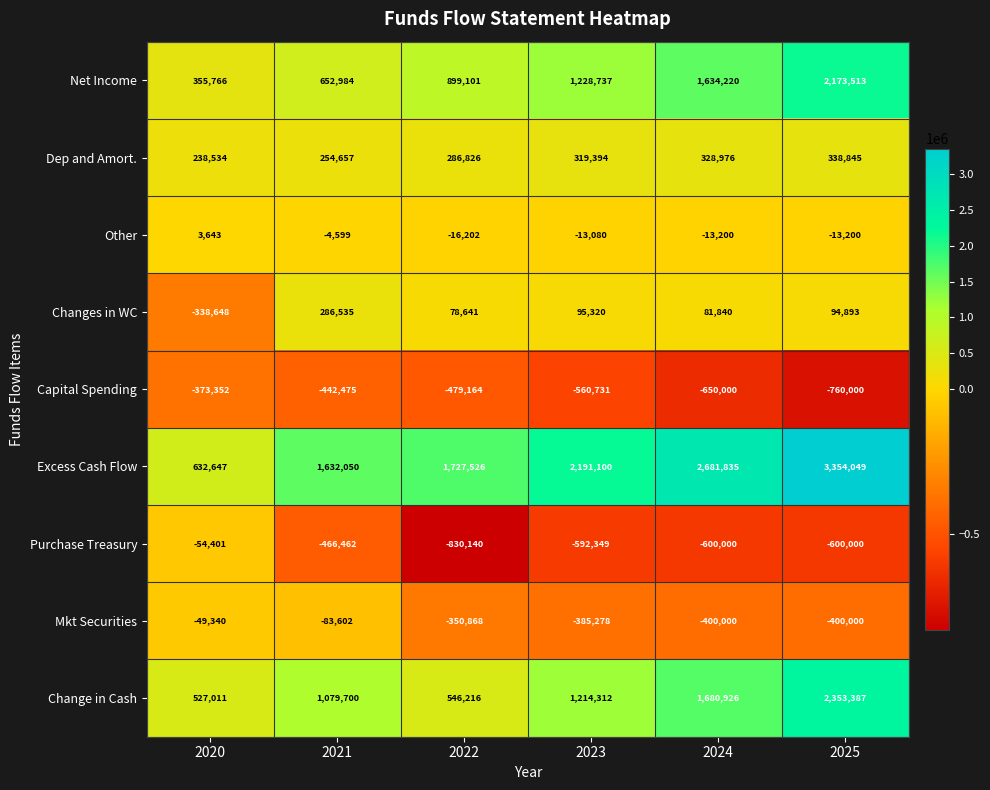

True or false: Net Income has a value of 899101 at 2022.

True